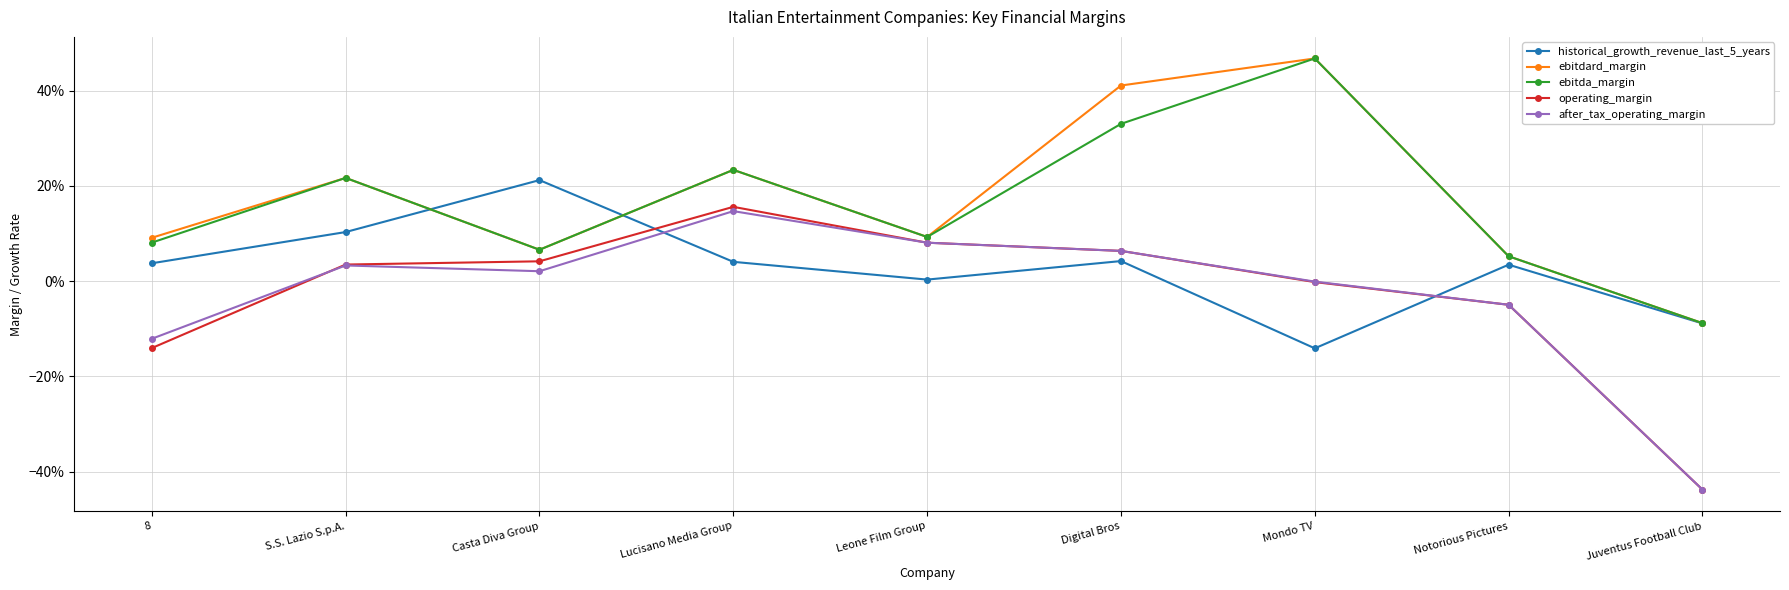

List the series in order of their peak value, highest first.

ebitdard_margin, ebitda_margin, historical_growth_revenue_last_5_years, operating_margin, after_tax_operating_margin